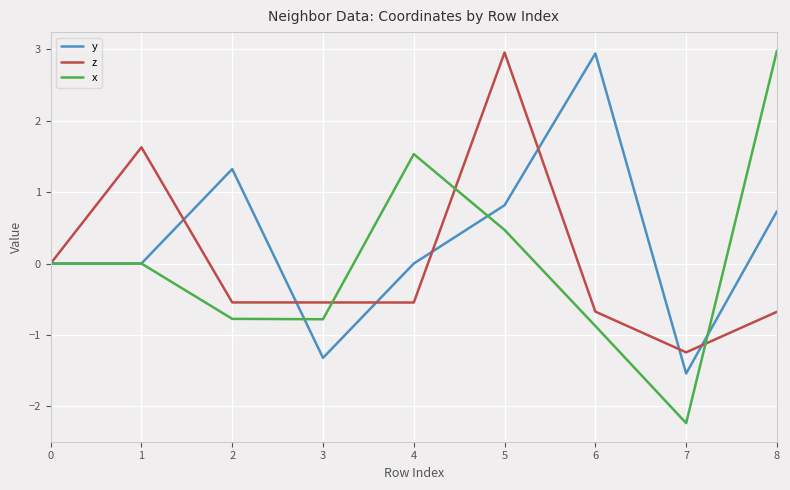

At 3, list the series in order from smallest to largest.

y, x, z